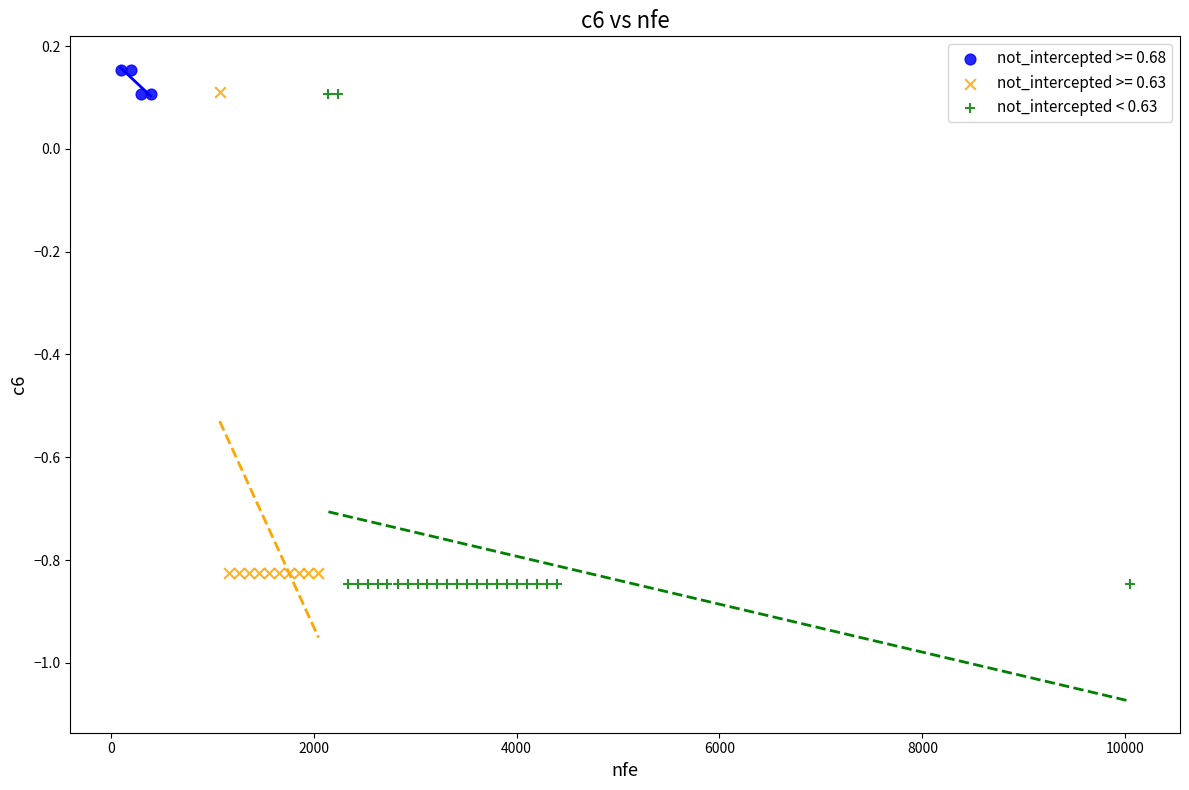

Which series has the widest spread of Y values?

not_intercepted < 0.63